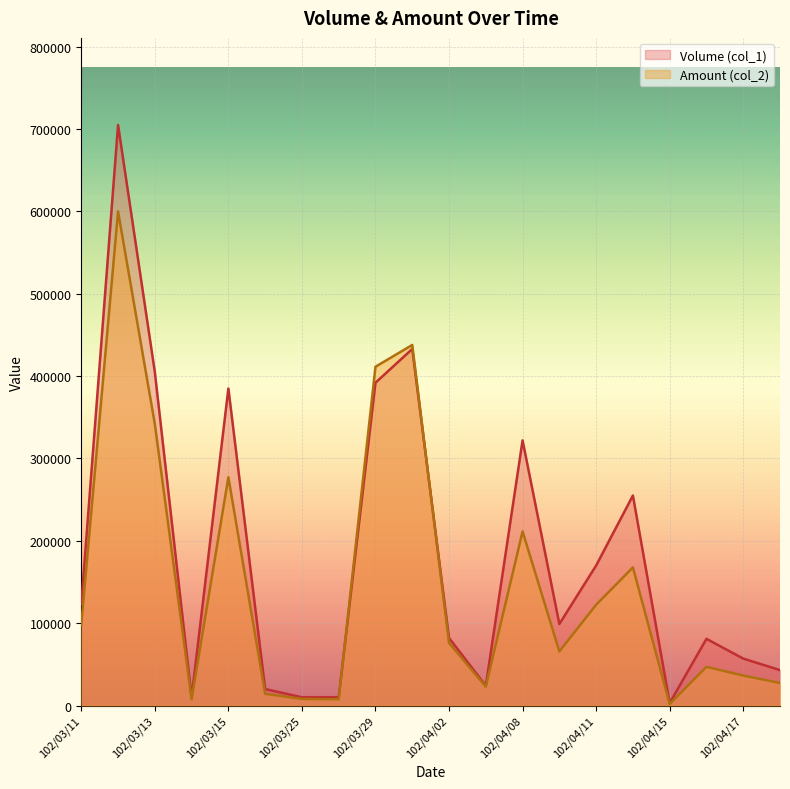

How many values in the Volume (col_1) series exceed 99000?

9